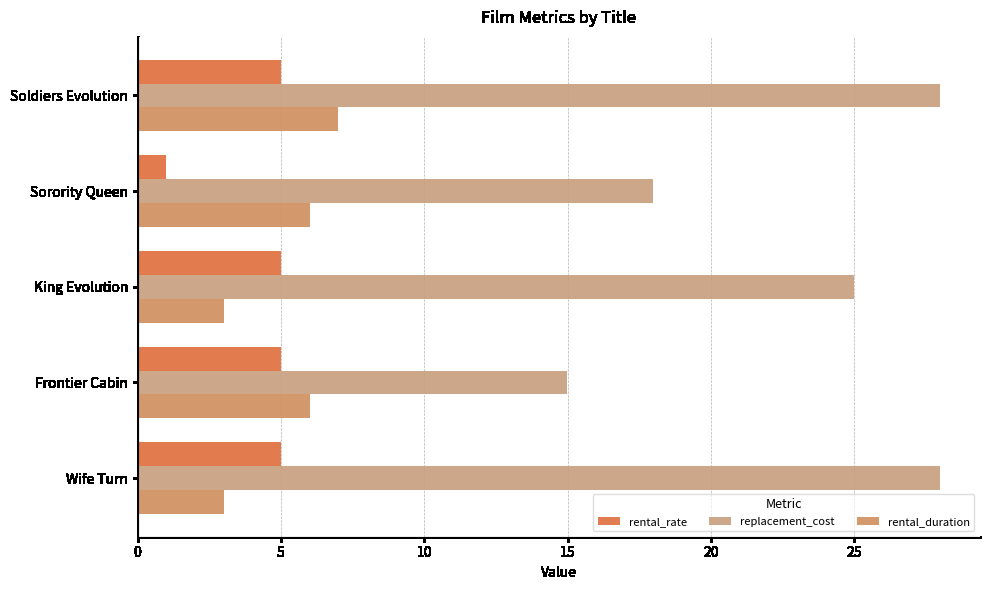

What is the difference between the maximum and minimum values in the replacement_cost series?

13.0